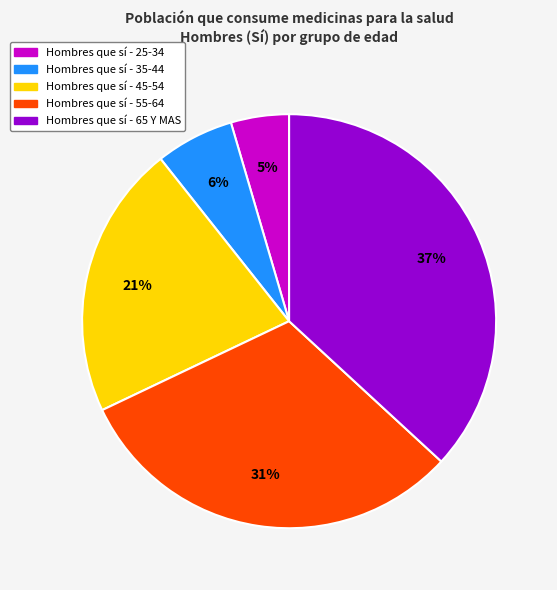

Does any single category account for the majority?

No